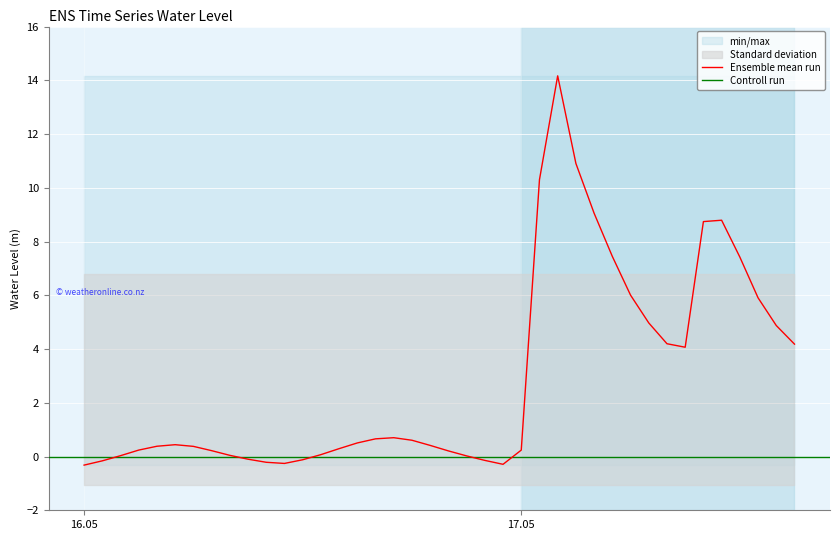

What is the label of the 28th point from the right?

2024-05-16 12:00:00